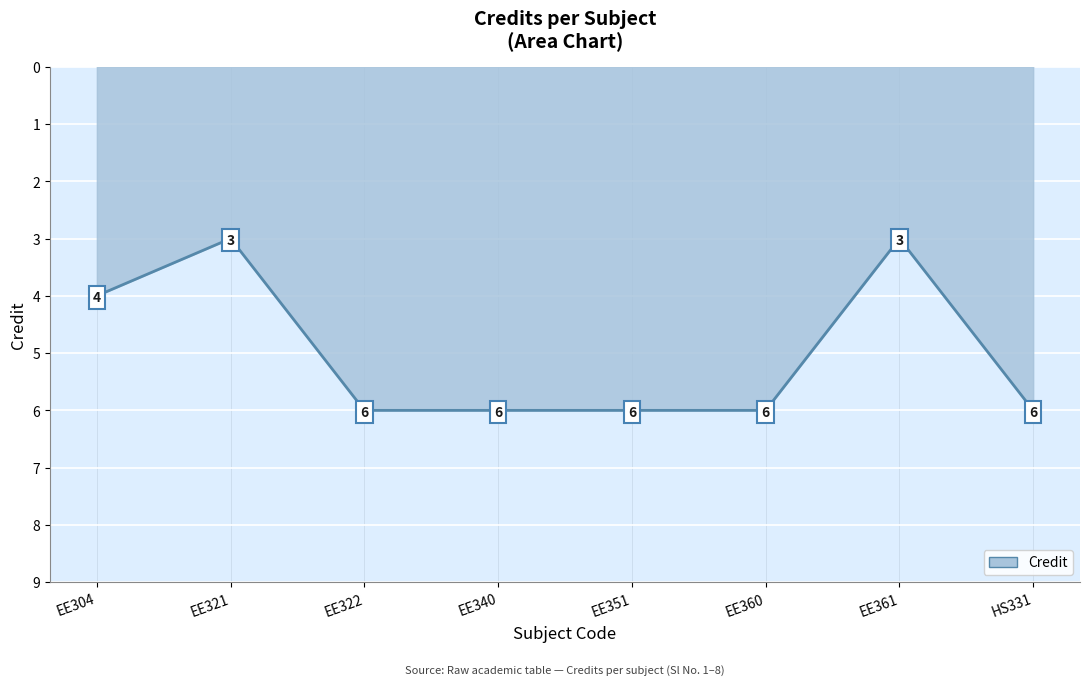

Count the values in the range 4 to 6.

6